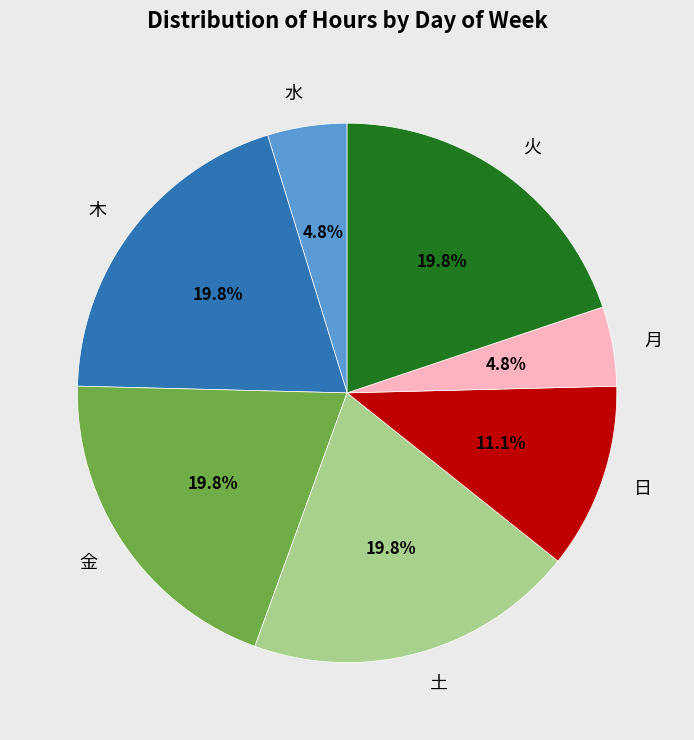

Between 金 and 月, which is larger?

金